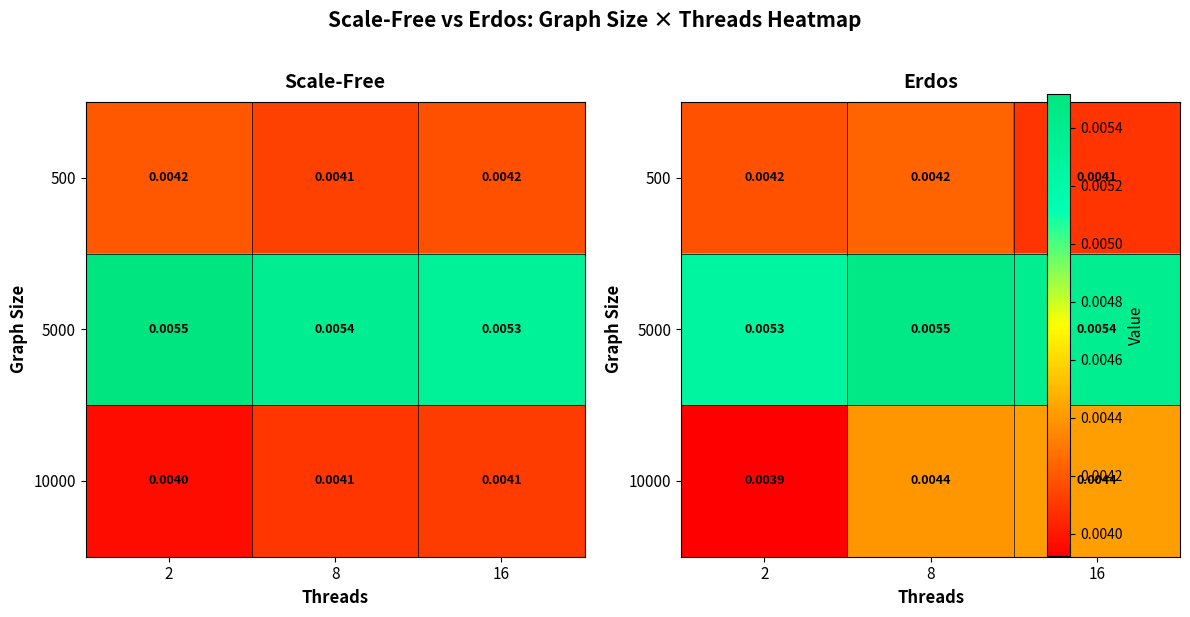

True or false: 10000 has a value of 0.0 at 8.

False